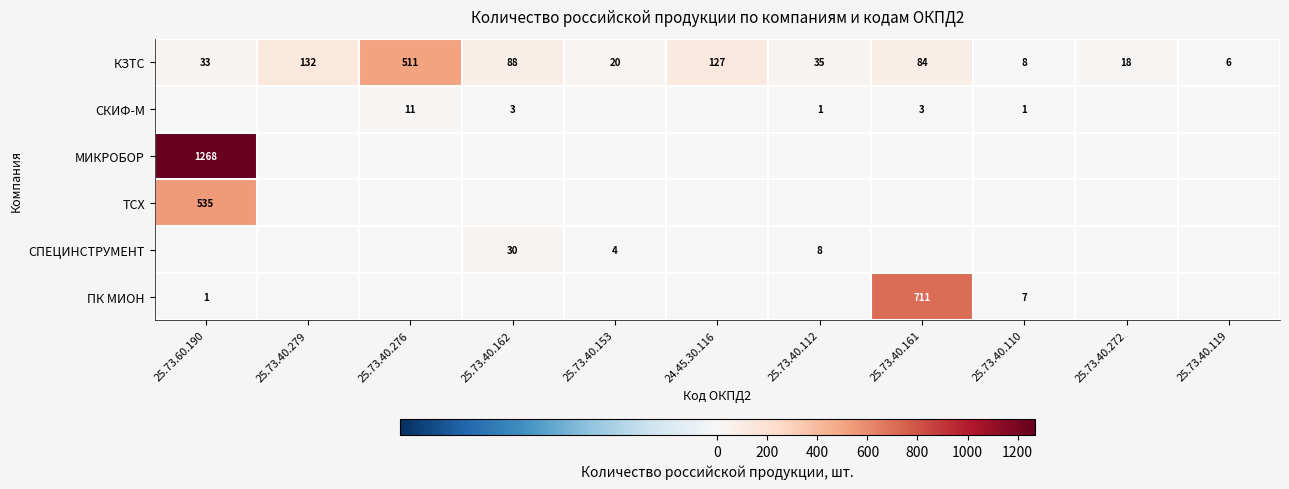

List the labels in order of КЗТС value, smallest first.

25.73.40.119, 25.73.40.110, 25.73.40.272, 25.73.40.153, 25.73.60.190, 25.73.40.112, 25.73.40.161, 25.73.40.162, 24.45.30.116, 25.73.40.279, 25.73.40.276